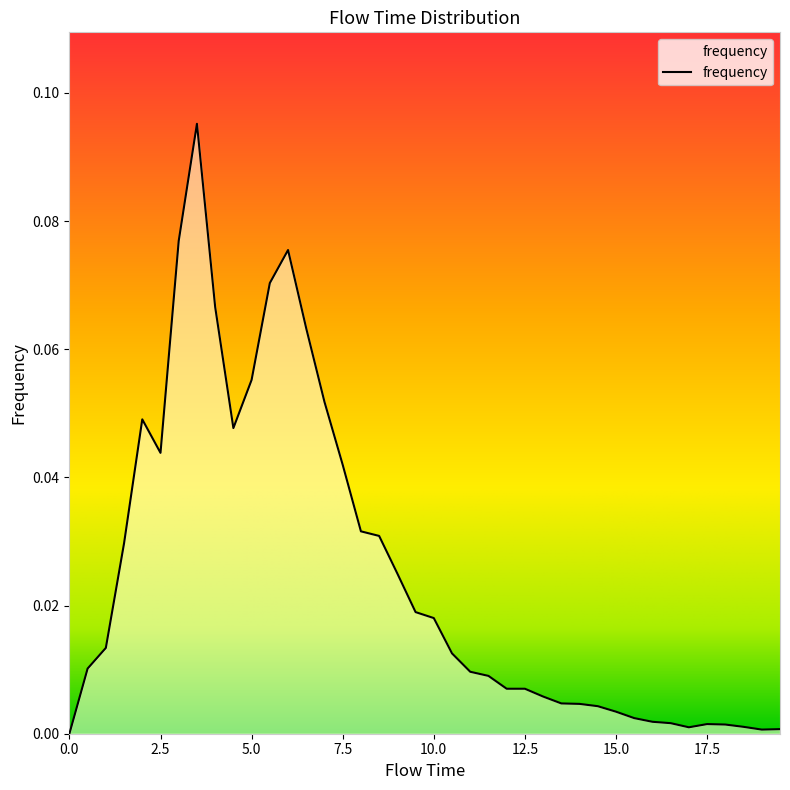

The value at 8.0 is 0.0. True or false?

False